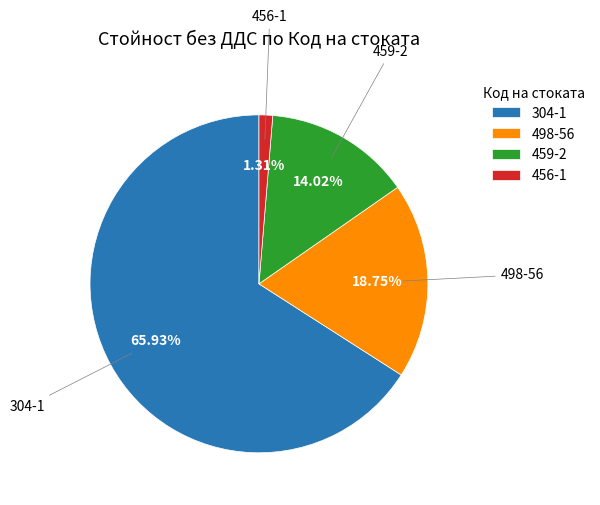

What is the majority slice?

304-1